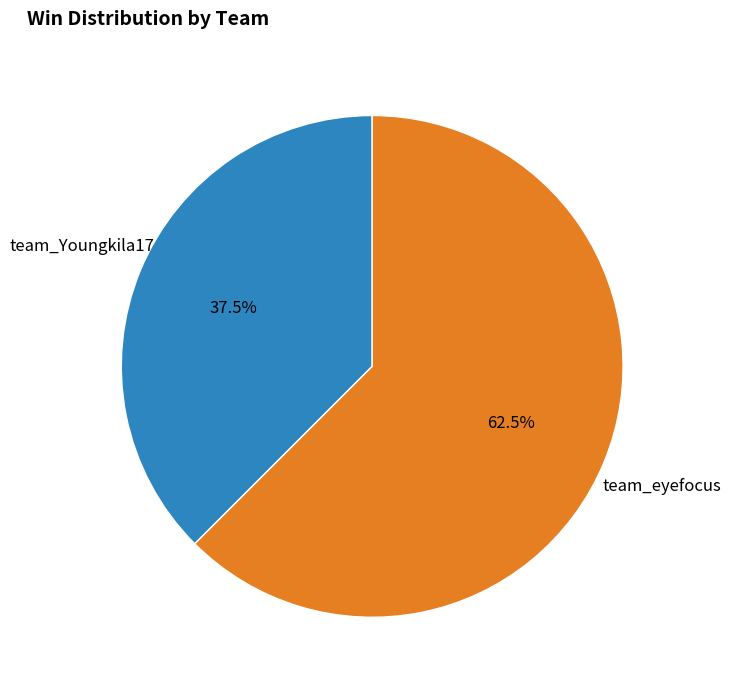

Is there a majority slice in this chart?

Yes